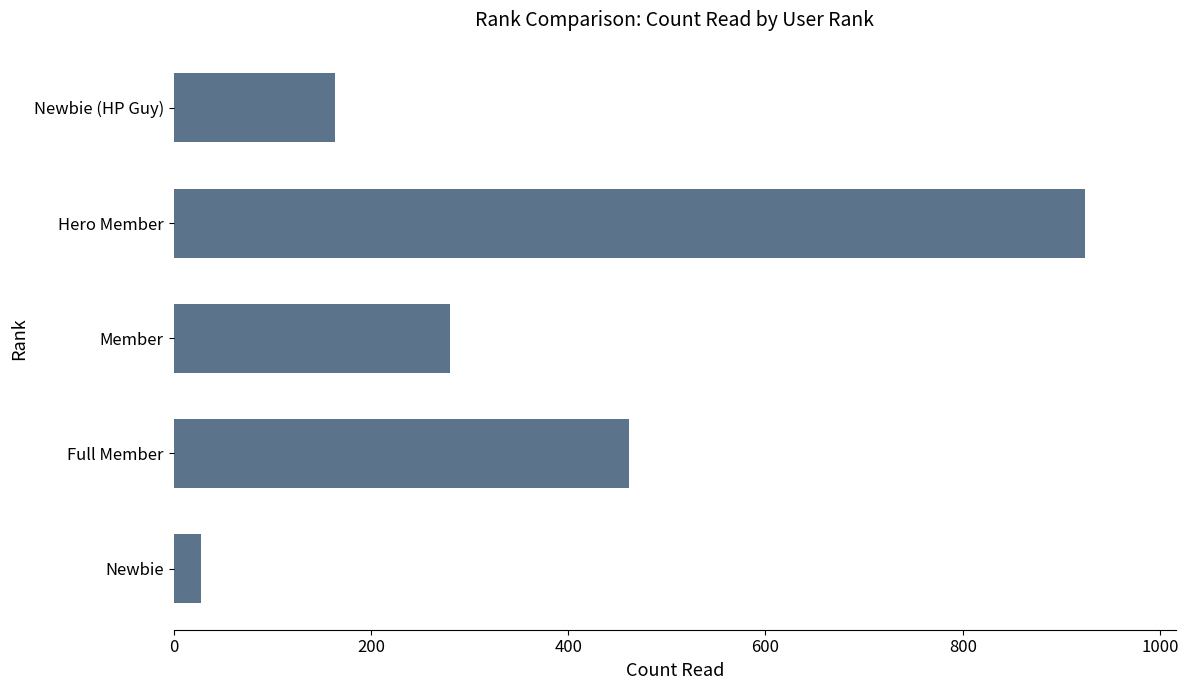

Are the bars grouped side by side (vs. stacked)?

No